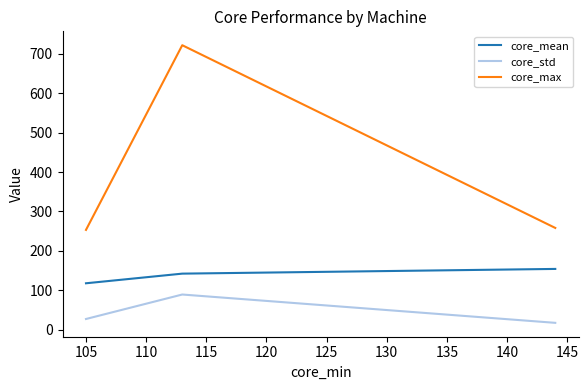

Which series has the widest spread of values?

core_max